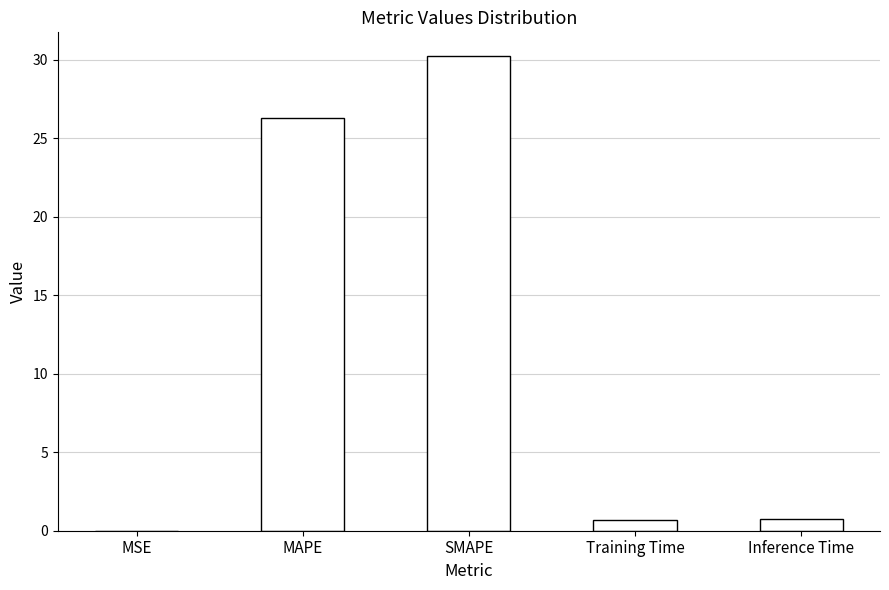

What is the sum of the values at MAPE and Inference Time?

27.0